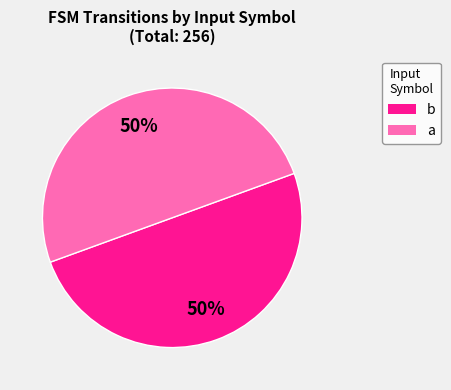

How many segments does this pie chart have?

2